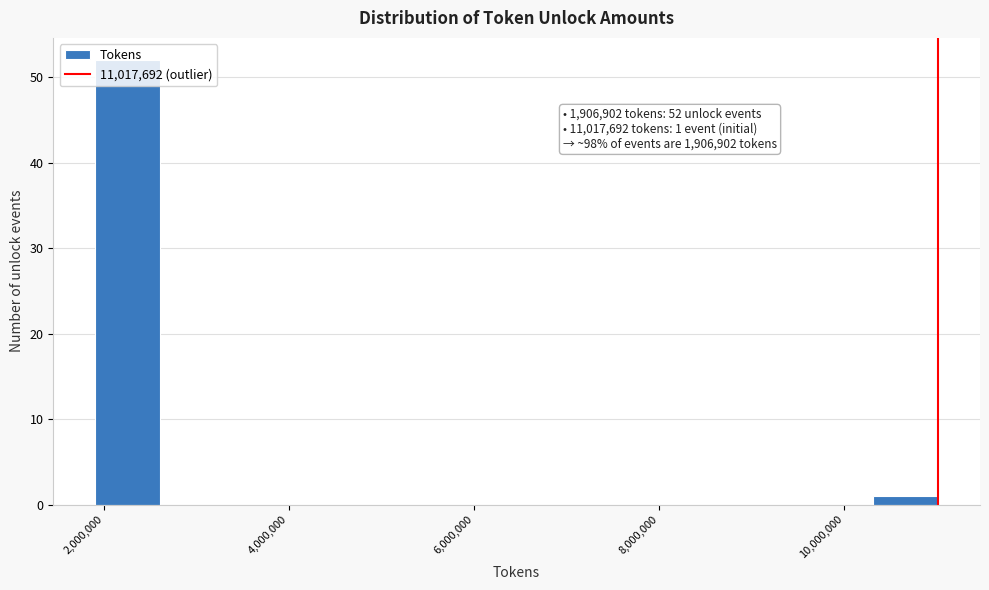

Around what value on the x-axis is the tallest bar? Give the approximate position of its centre, as read against the axis.

2200000